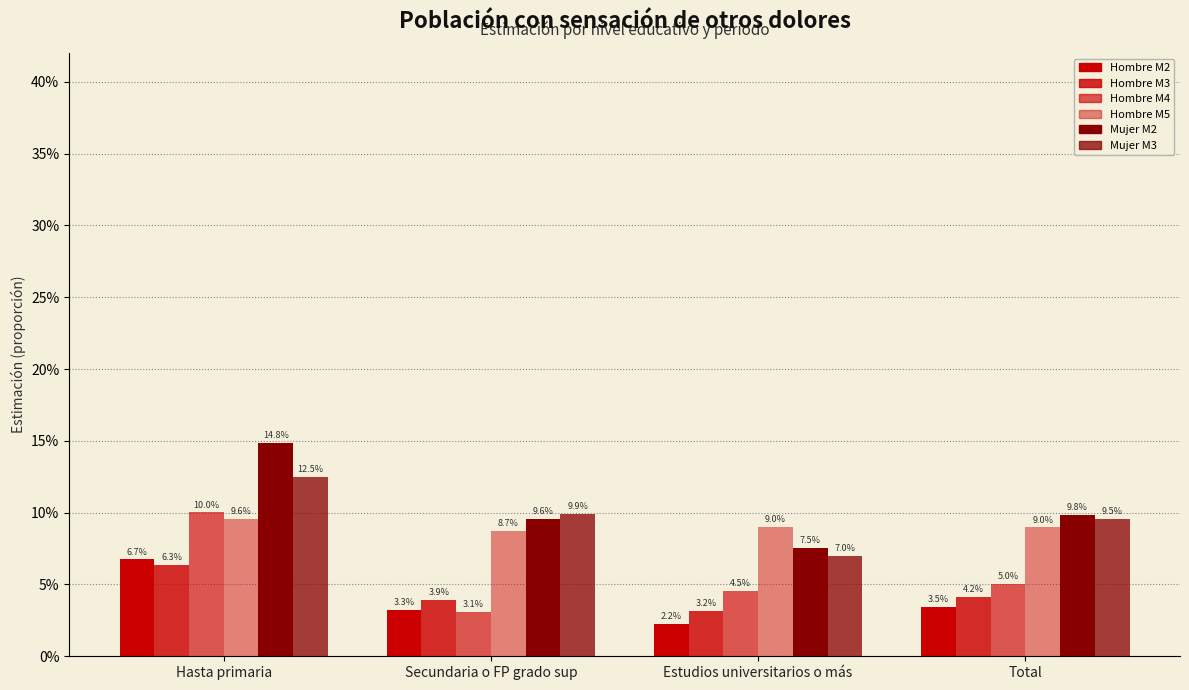

What is the label of the 4th bar from the right?

Hasta primaria